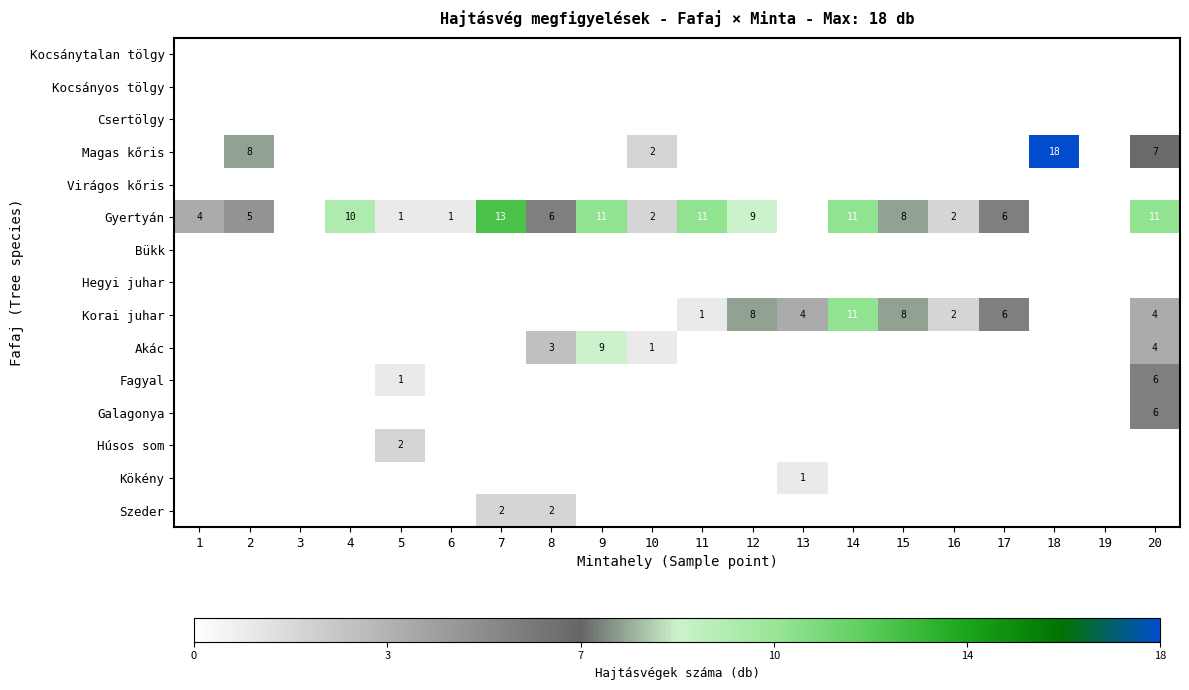

What is the difference between the highest and lowest values at 10?

2